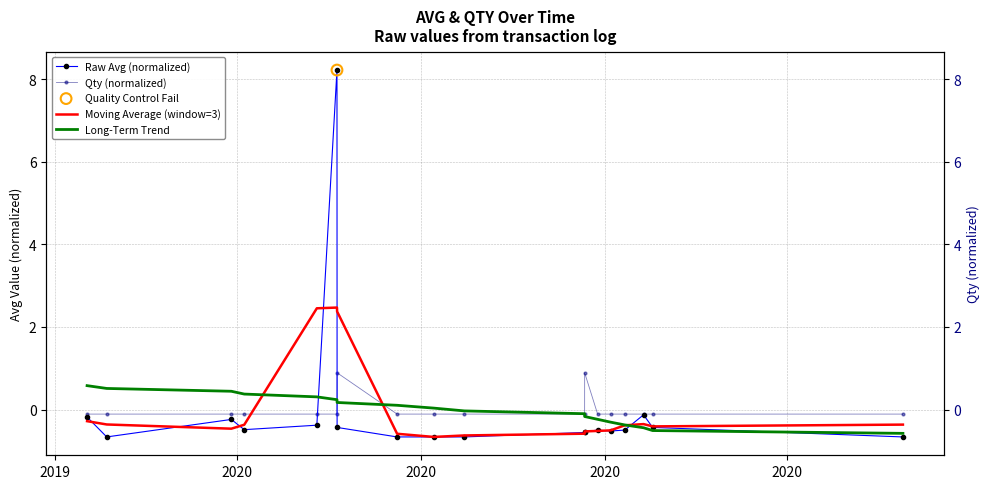

Which series reaches the maximum Y coordinate?

Raw Avg (normalized)